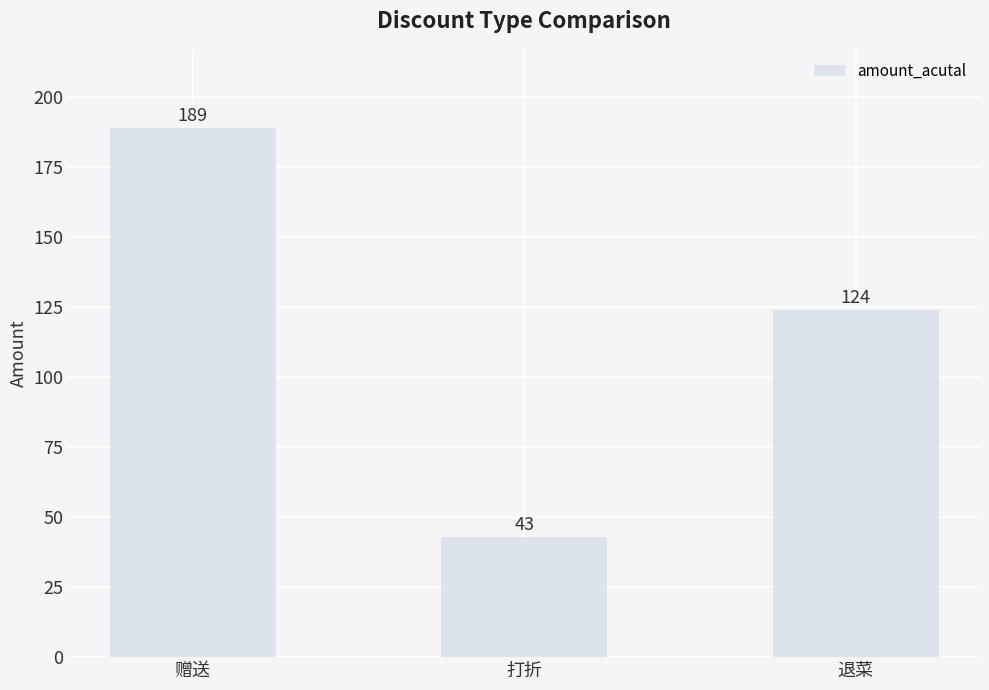

Rank the categories by value from lowest to highest.

打折, 退菜, 赠送